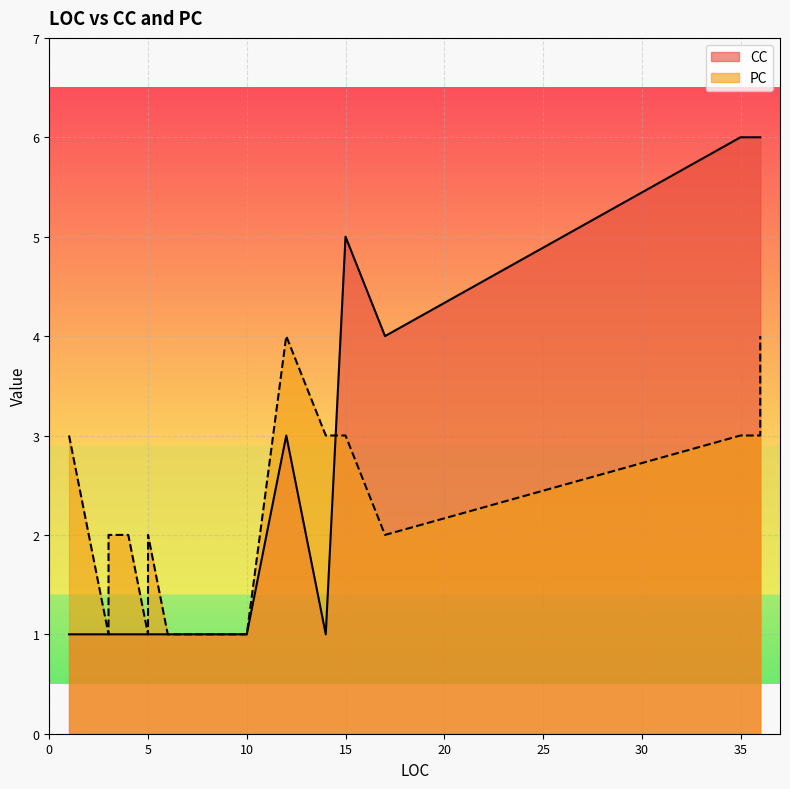

How many intersections are there between PC and CC?

3